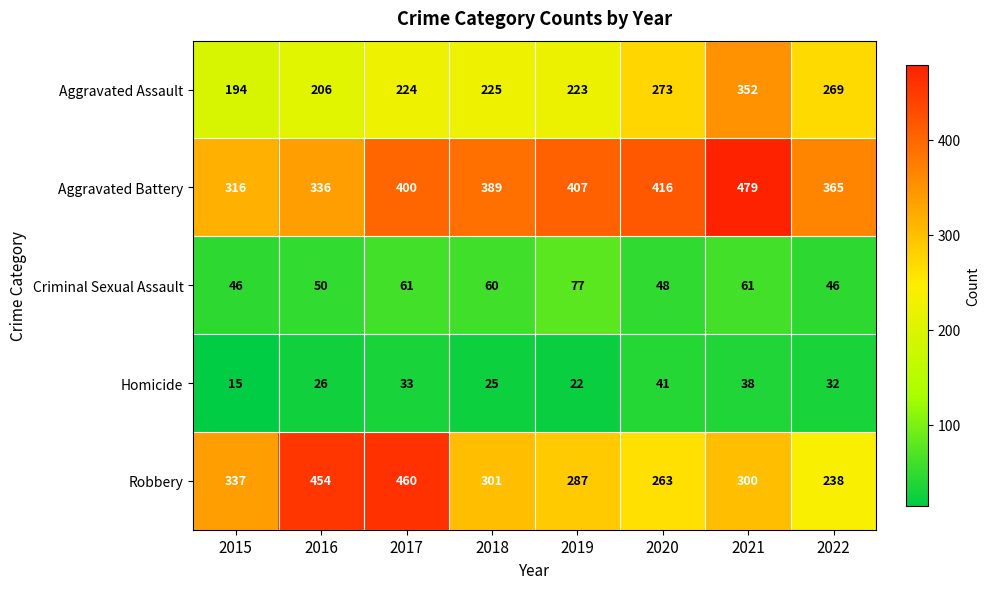

What is the difference between the highest and lowest values at 2018?

364